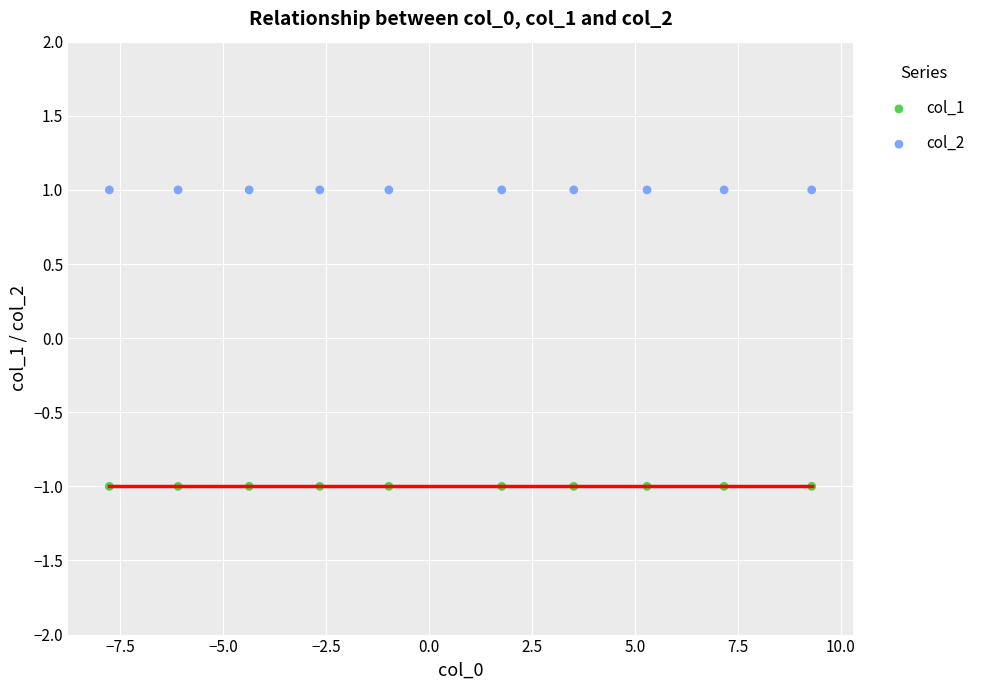

Which series reaches the minimum Y coordinate?

col_1